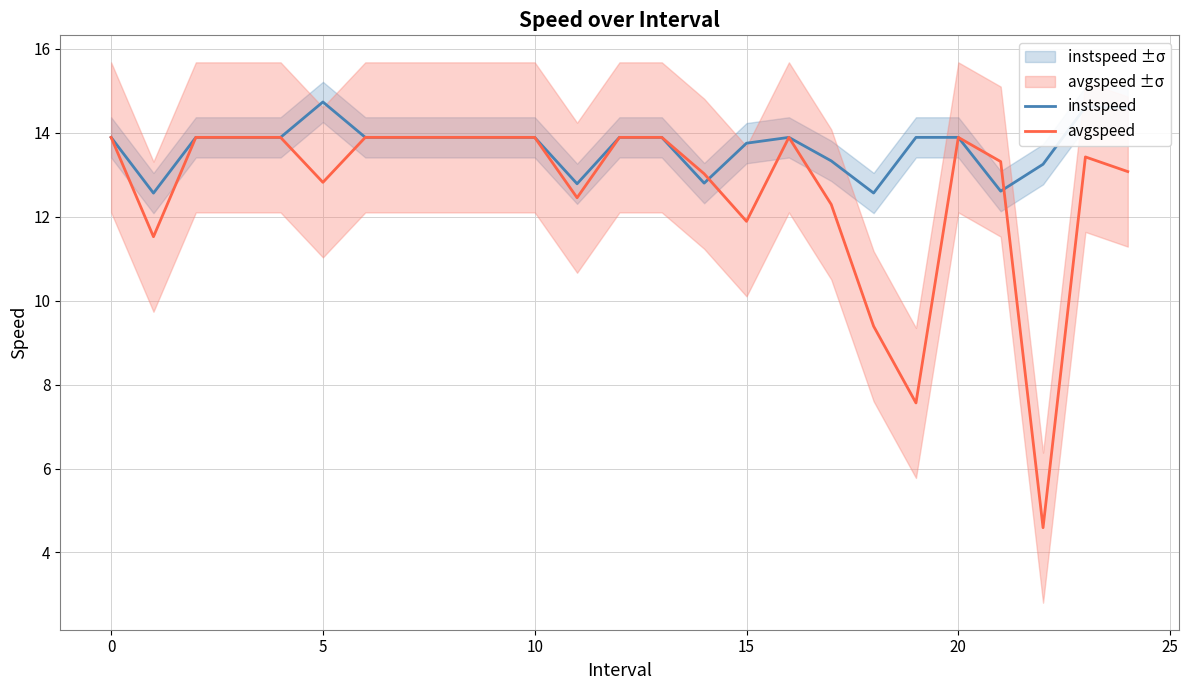

How many intersections are there between instspeed and avgspeed?

2